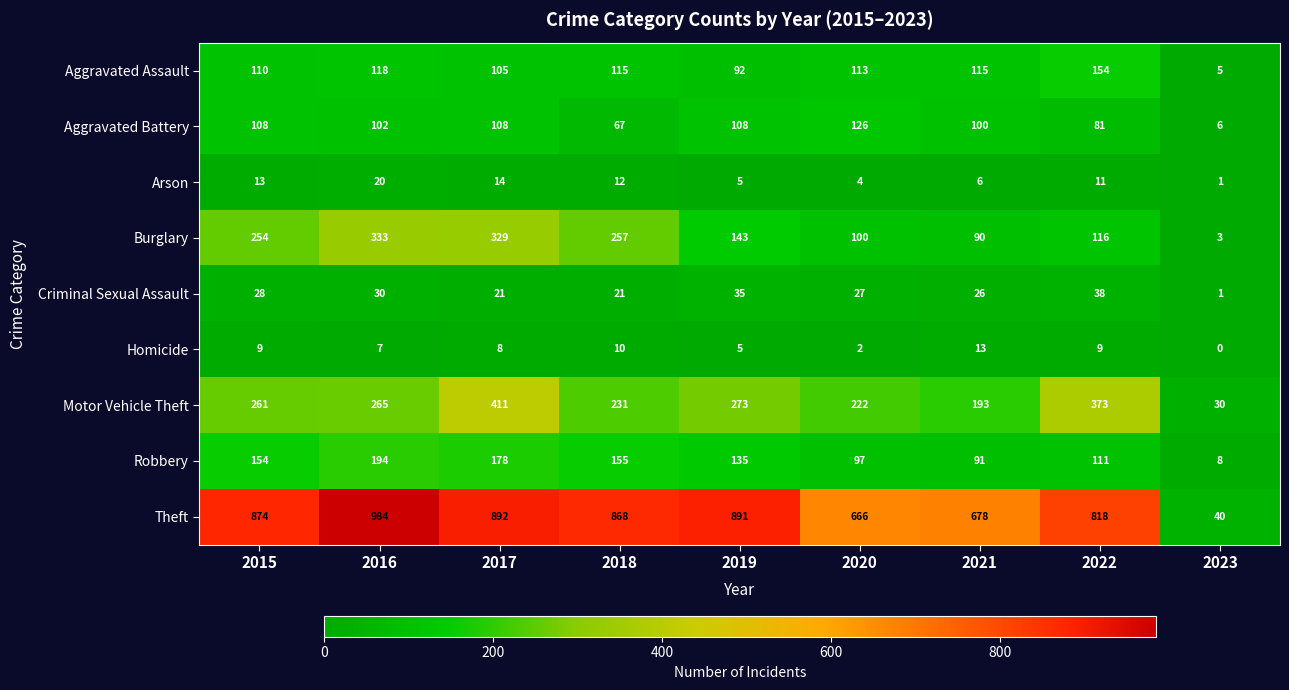

Where does the Robbery series first go above 135?

2015